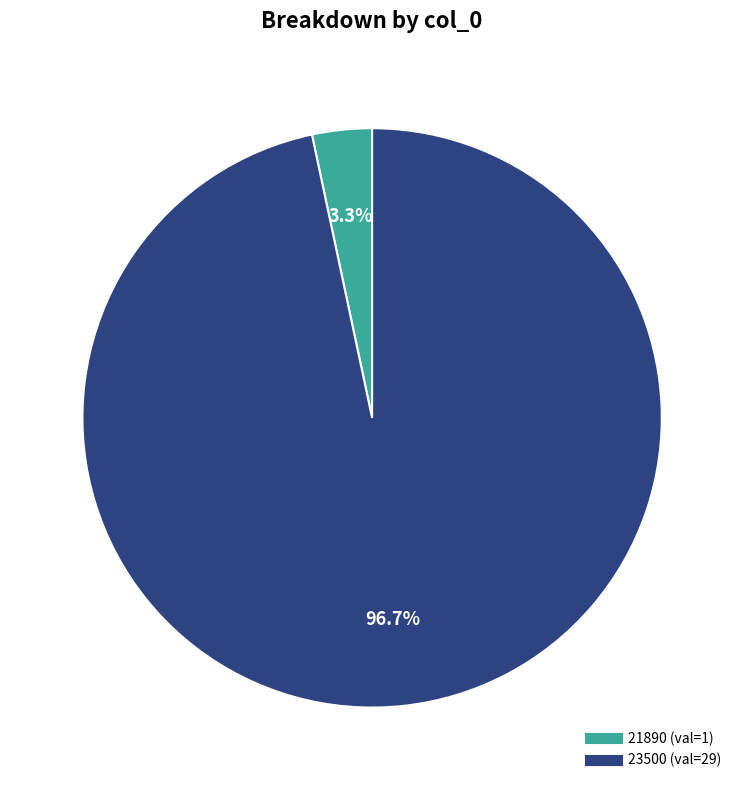

What percentage is NOT represented by 21890?

96.7%